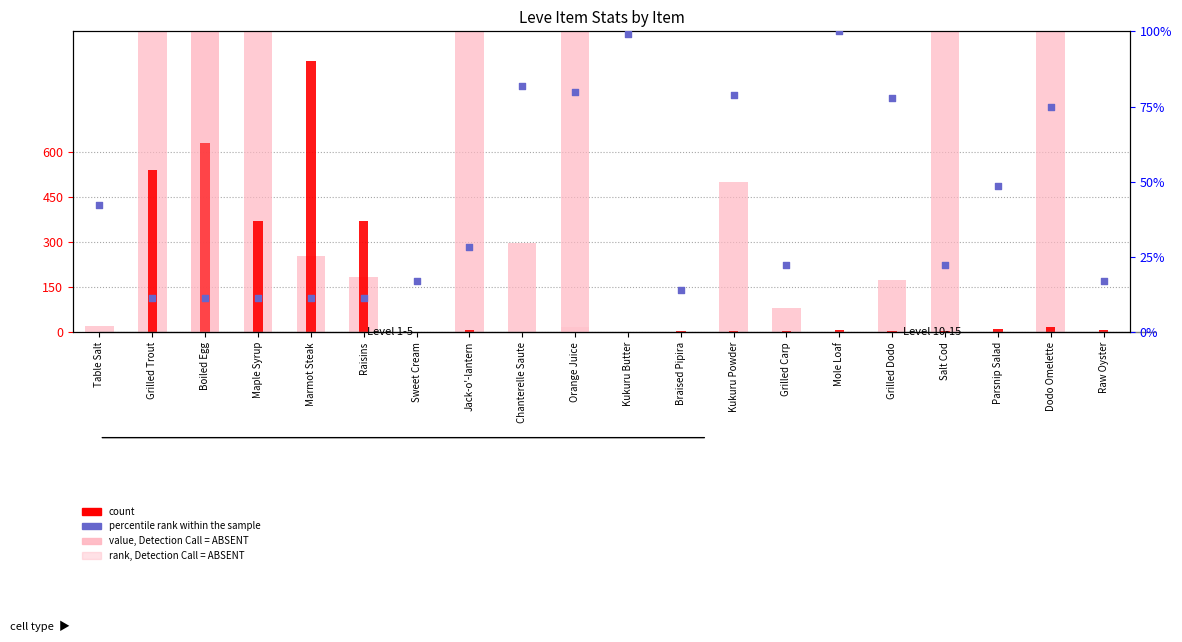

At how many categories does at least one series exceed 186?

11